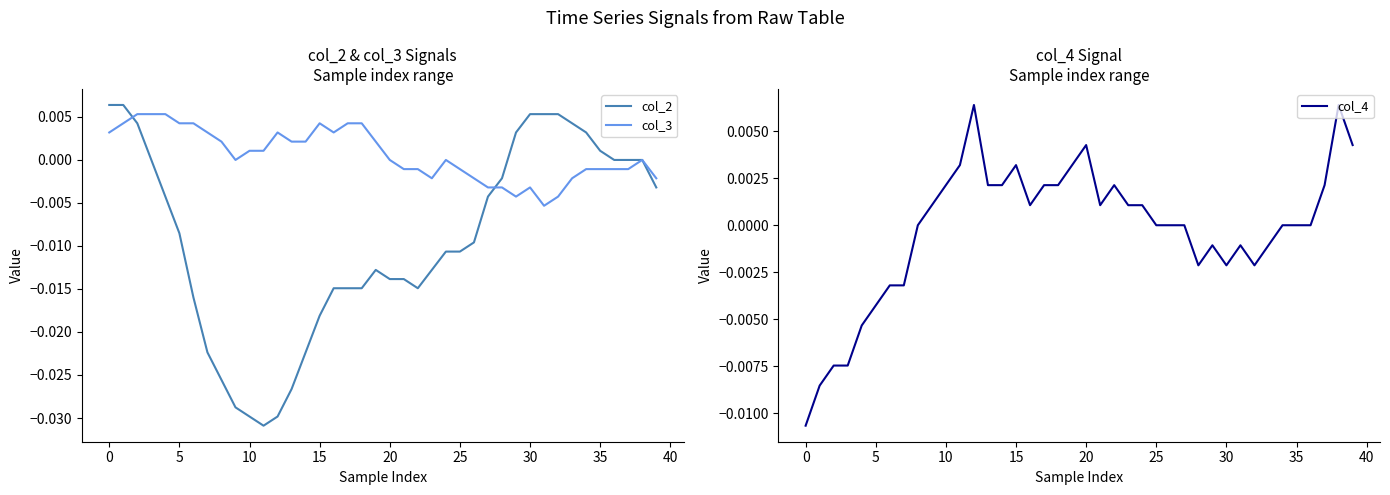

True or false: col_3 has more than 0 points higher than both neighbors.

True